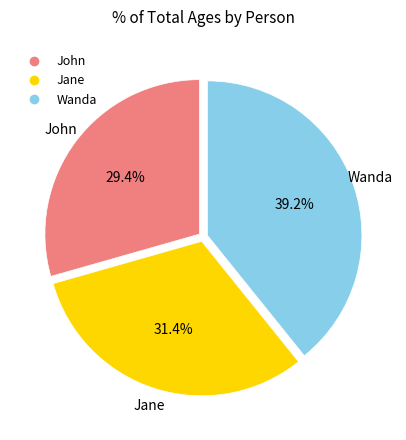

What percentage is the John slice, to the nearest percent?

29%